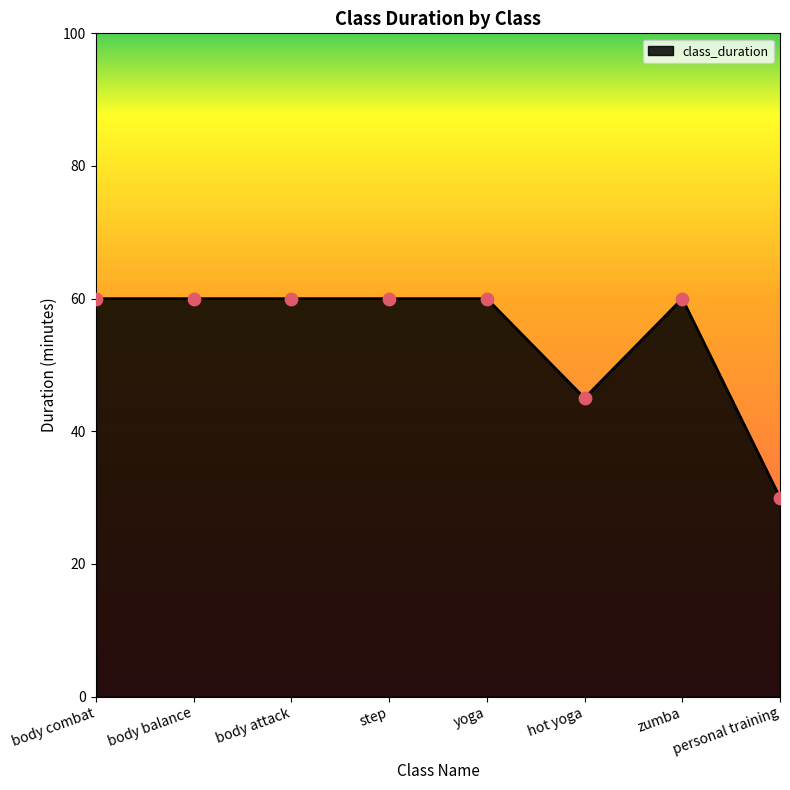

Approximately how many times larger is the value at body attack compared to personal training?

2.0